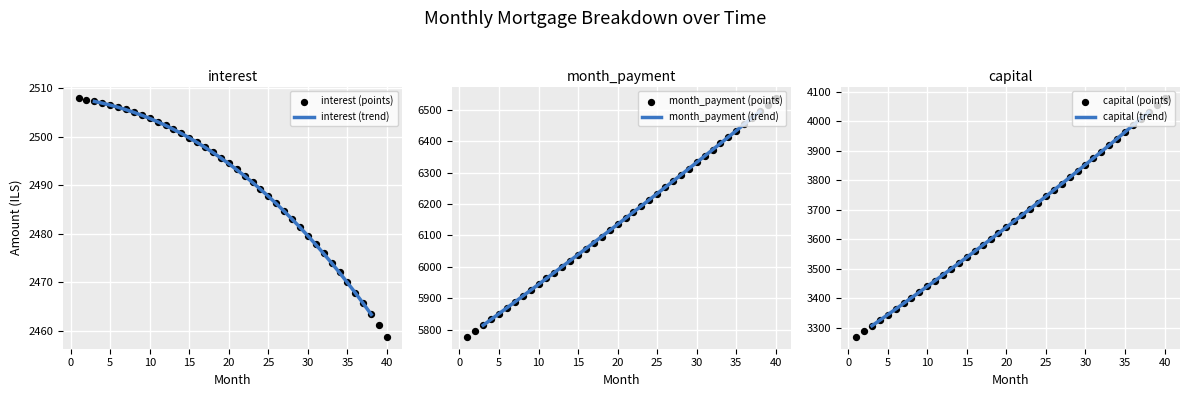

Which series contains the lowest Y value?

interest